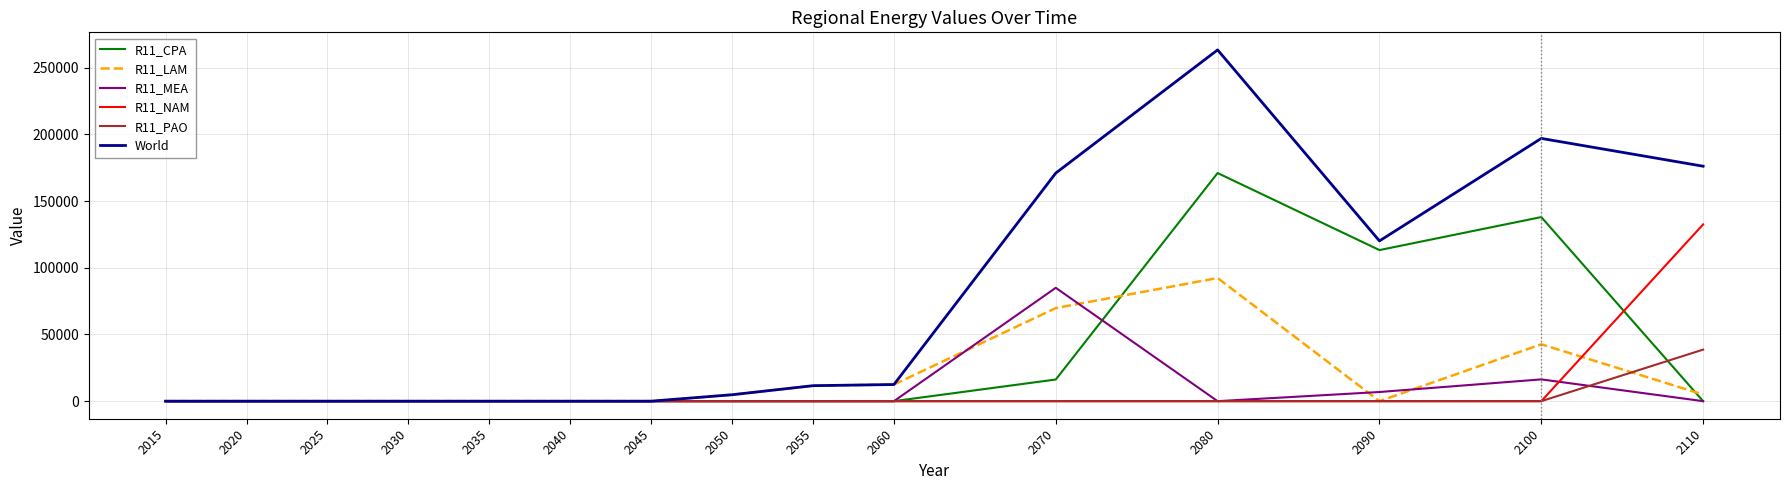

Which series has the largest total across all categories?

World